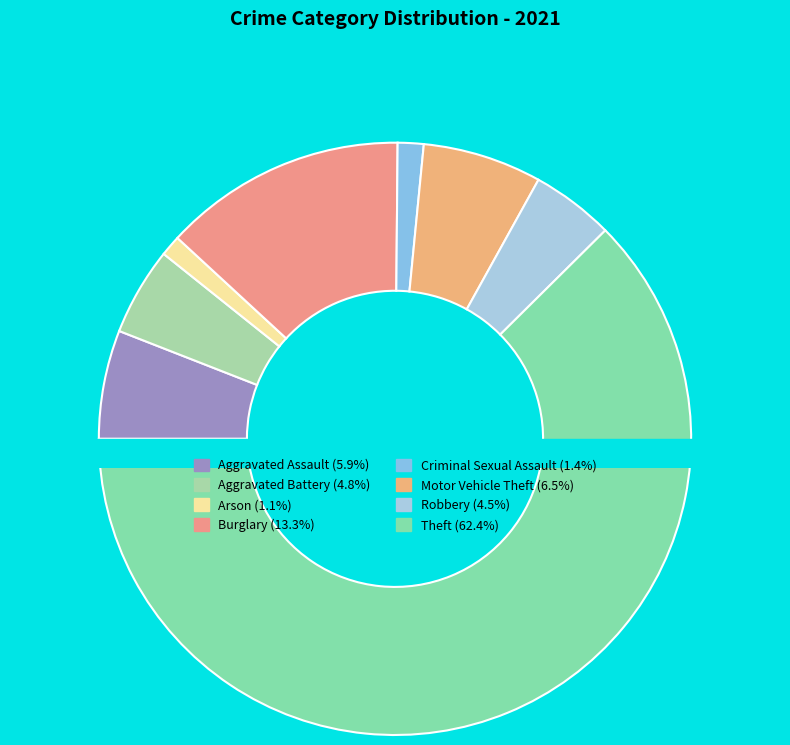

Which category has the biggest portion of the pie?

Theft